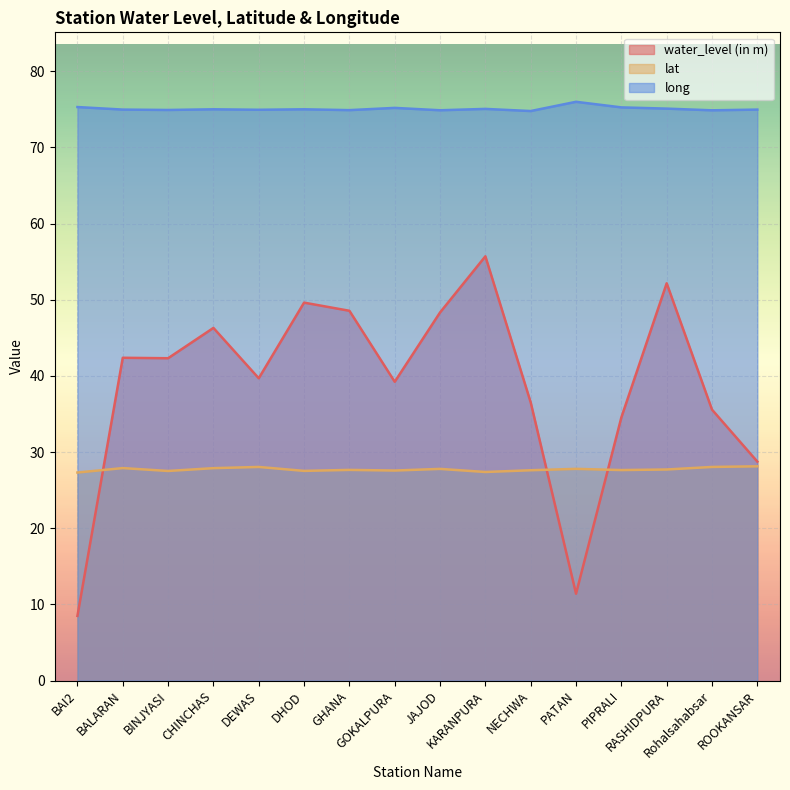

What is the sum of all water_level (in m) values?

619.6